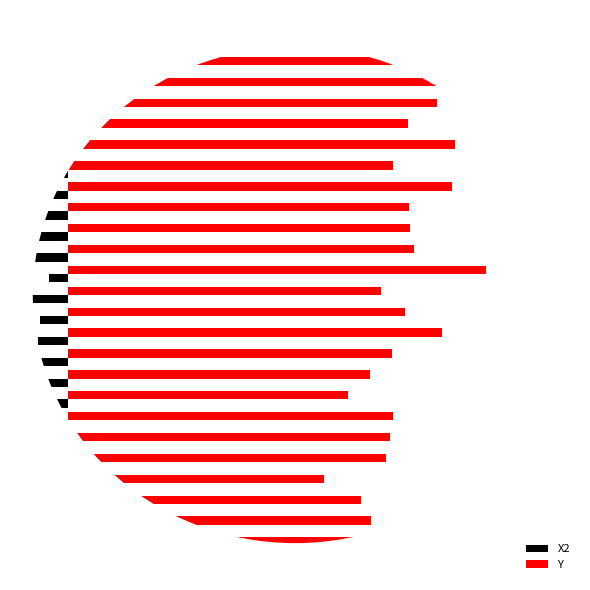

The Y series shows 3759 at 8. True or false?

False